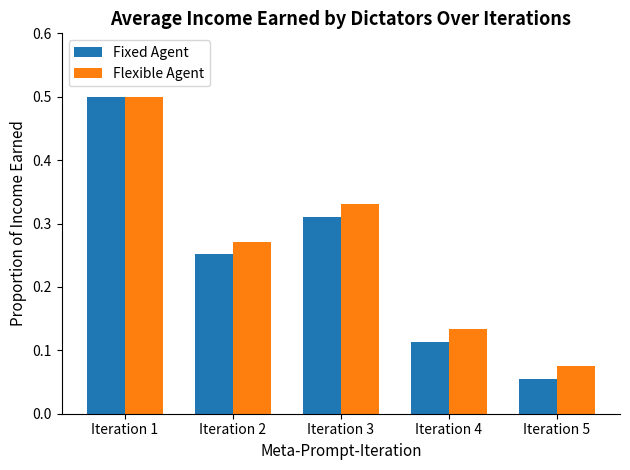

Which category has the highest value in the Fixed Agent series?

Iteration 1